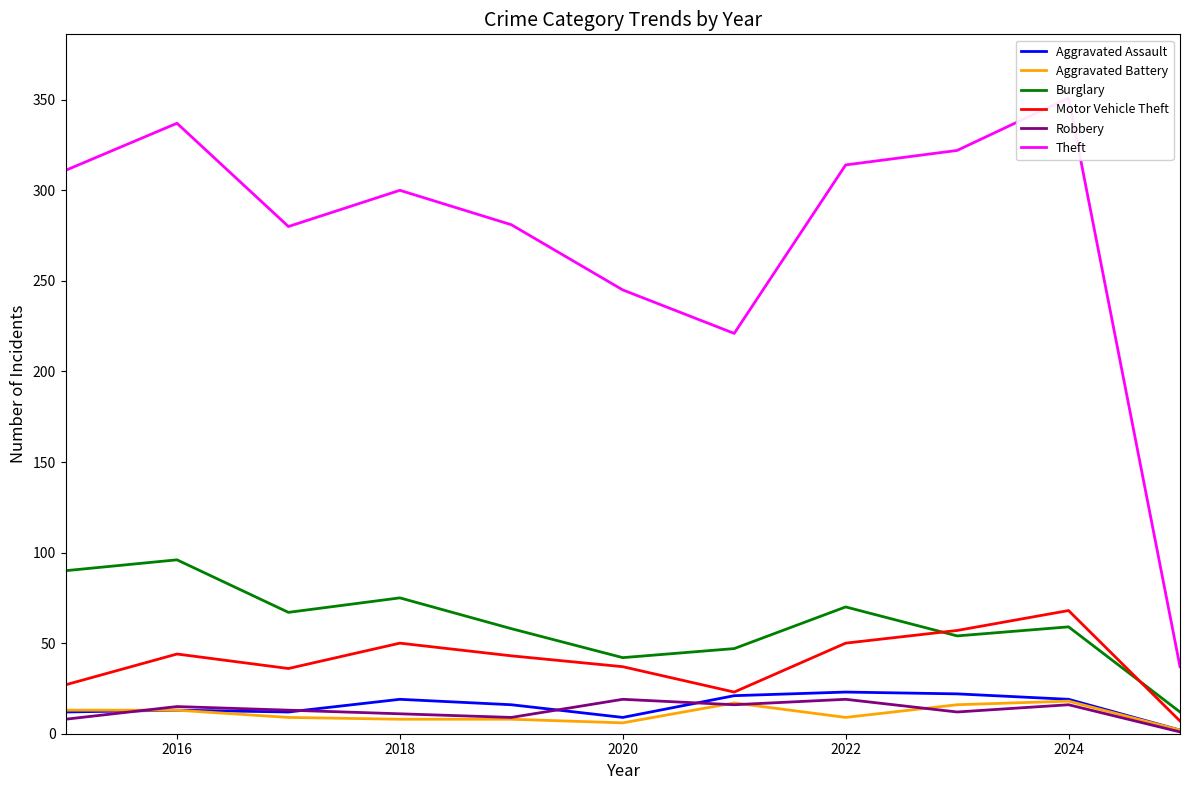

Is it true that Motor Vehicle Theft equals 53 at 2020?

False